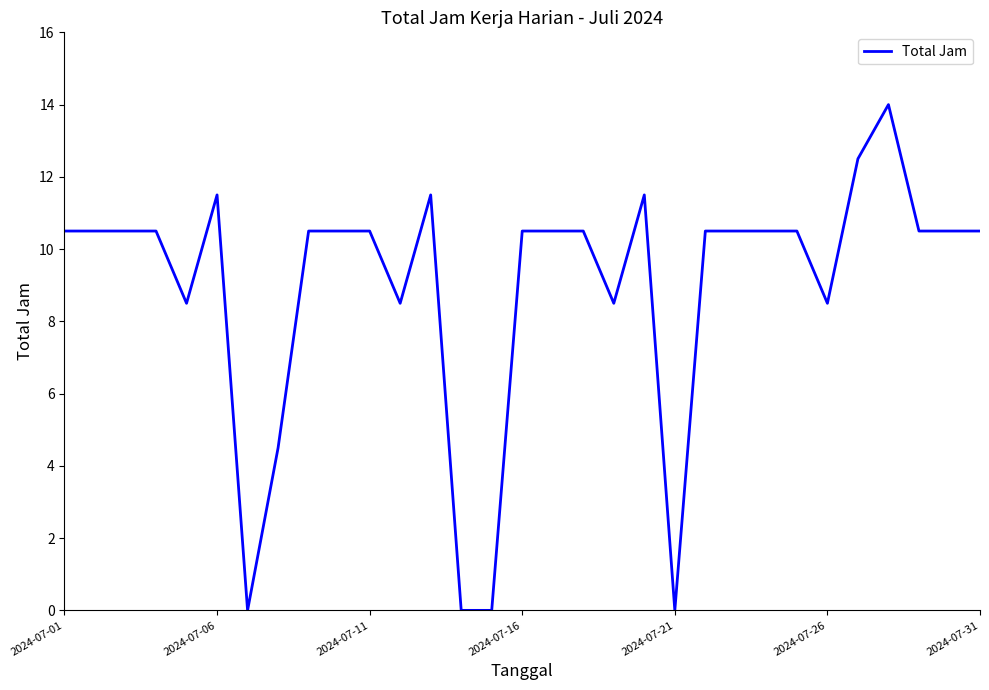

Reading left to right, what are all the values shown in this chart?

10.5	10.5	10.5	10.5	8.5	11.5	0.0	4.5	10.5	10.5	10.5	8.5	11.5	0.0	0.0	10.5	10.5	10.5	8.5	11.5	0.0	10.5	10.5	10.5	10.5	8.5	12.5	14.0	10.5	10.5	10.5